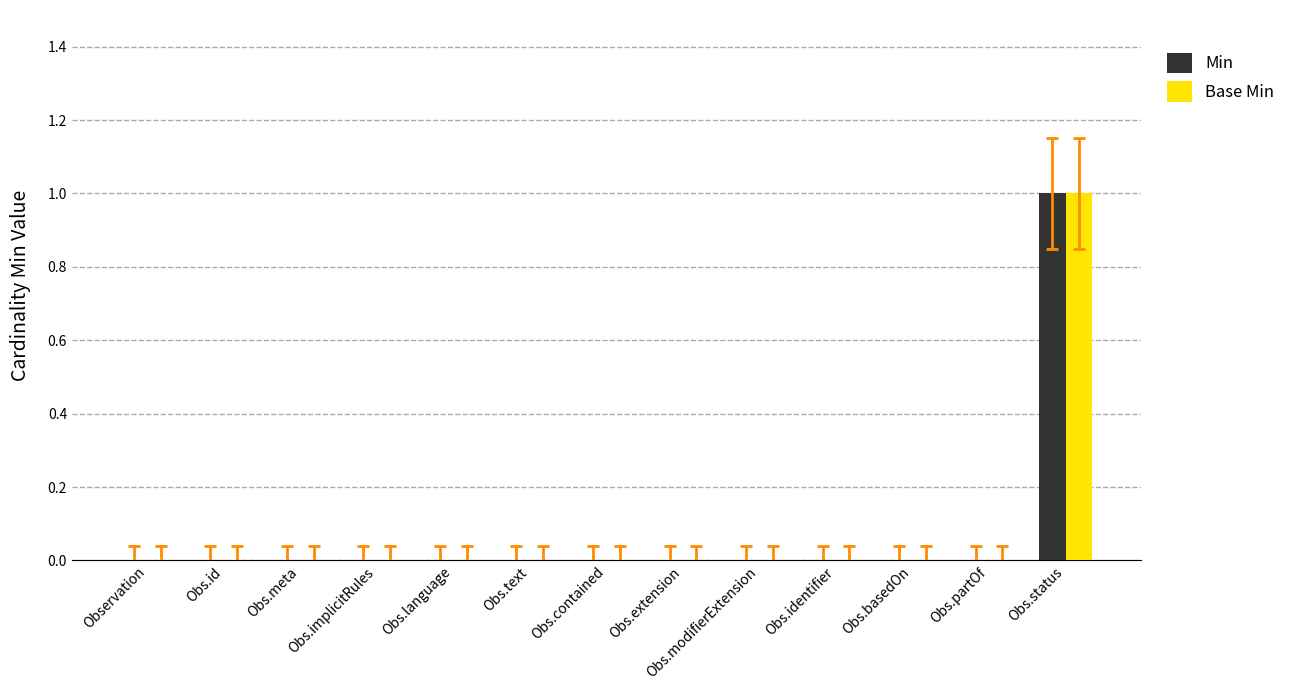

Reading left to right, what are all the values shown in this chart?

Min: 0	0	0	0	0	0	0	0	0	0	0	0	1
Base Min: 0	0	0	0	0	0	0	0	0	0	0	0	1